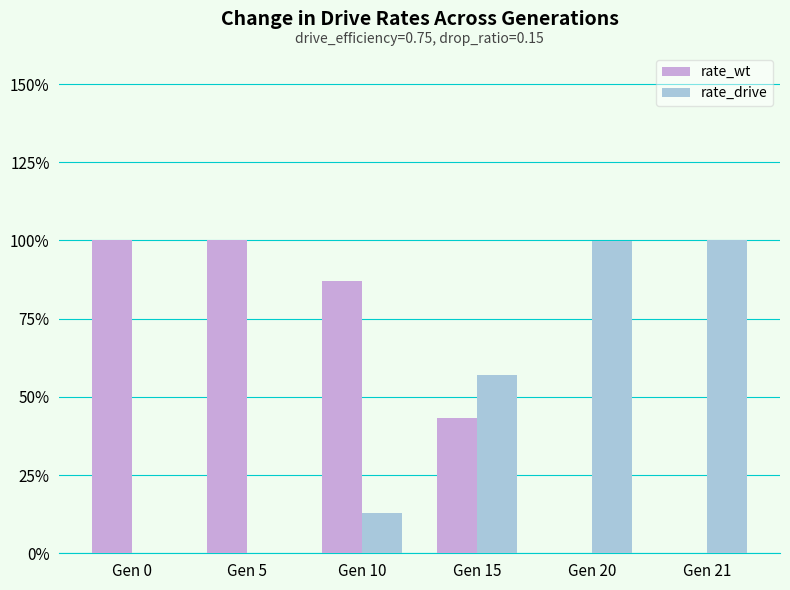

What are all the series names shown in the legend?

rate_wt, rate_drive